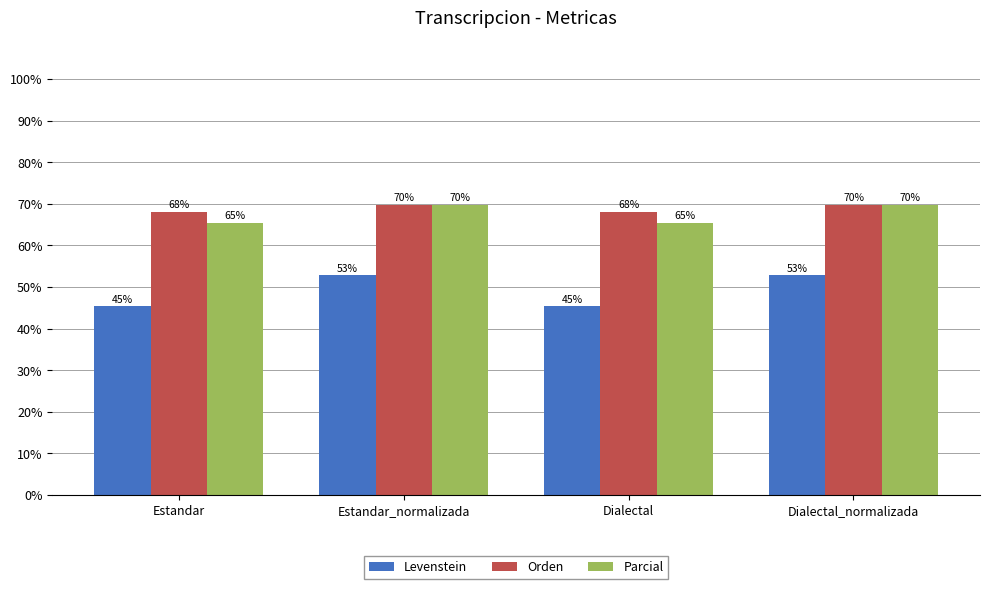

Where does the Parcial series first go above 69?

Estandar_normalizada